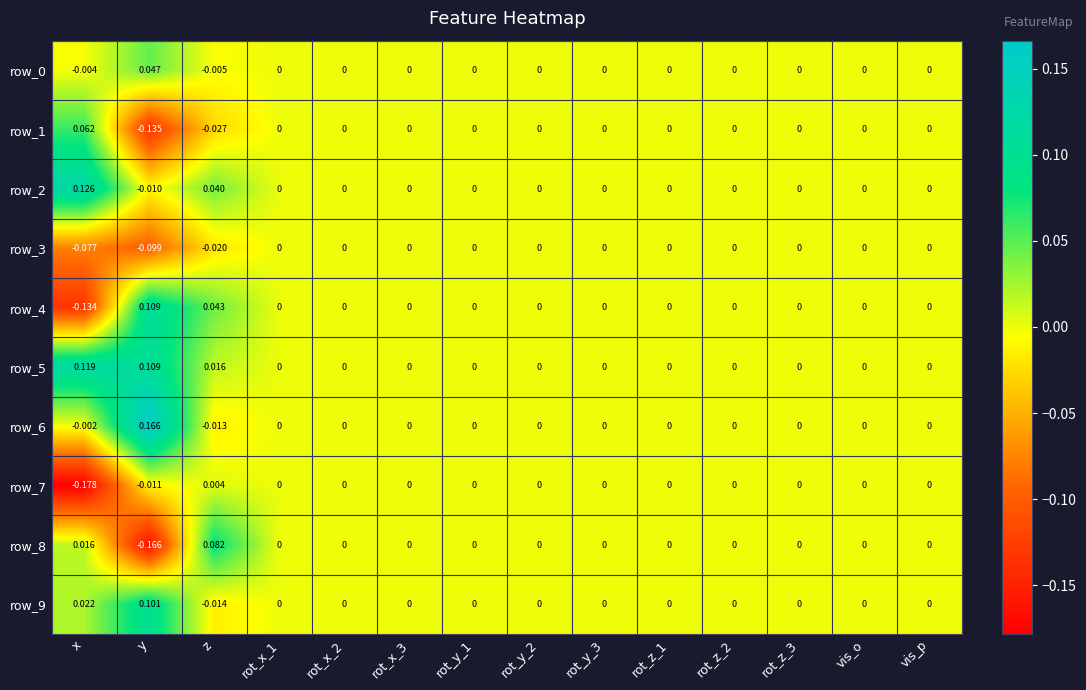

At which label does row_0 first exceed 0?

y